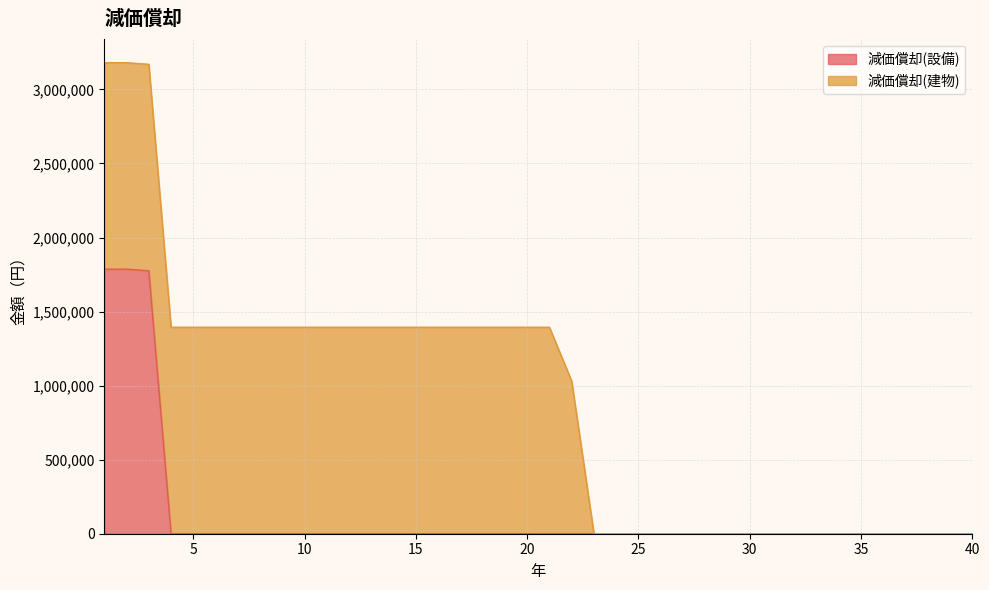

What is the difference between the maximum and minimum values?

1786285